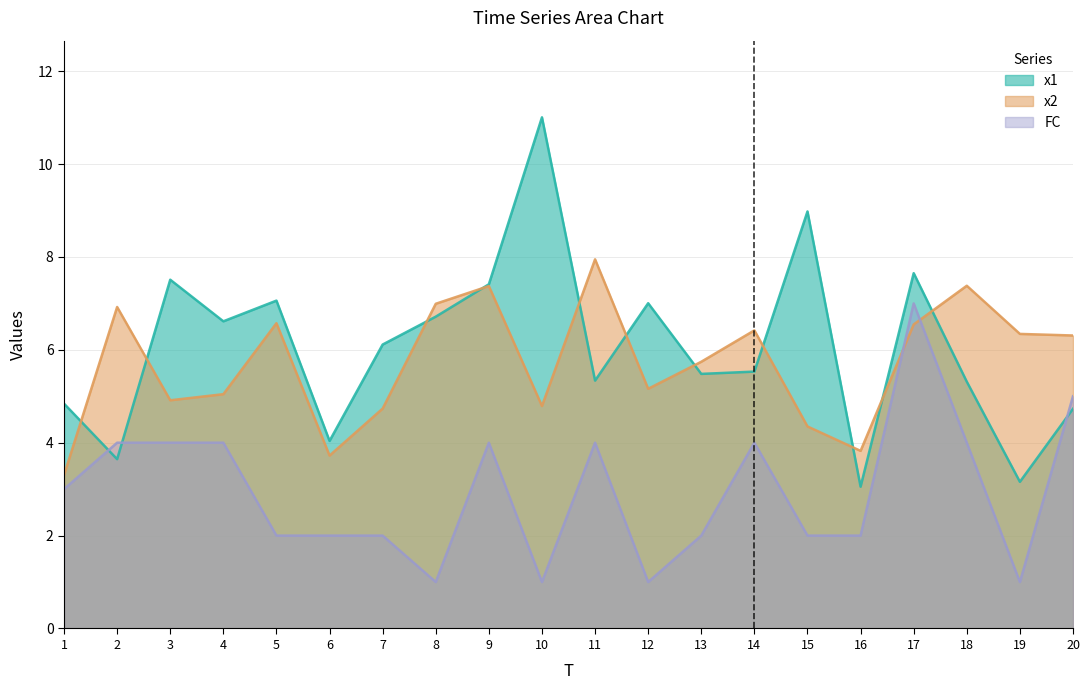

Reading left to right, transcribe all the data shown in this chart.

x1: 4.8	3.6	7.5	6.6	7.1	4.0	6.1	6.7	7.4	11.0	5.3	7.0	5.5	5.5	9.0	3.1	7.7	5.3	3.2	4.7
x2: 3.3	6.9	4.9	5.0	6.6	3.7	4.7	7.0	7.4	4.8	7.9	5.2	5.7	6.4	4.4	3.8	6.5	7.4	6.3	6.3
FC: 3.0	4.0	4.0	4.0	2.0	2.0	2.0	1.0	4.0	1.0	4.0	1.0	2.0	4.0	2.0	2.0	7.0	4.0	1.0	5.0